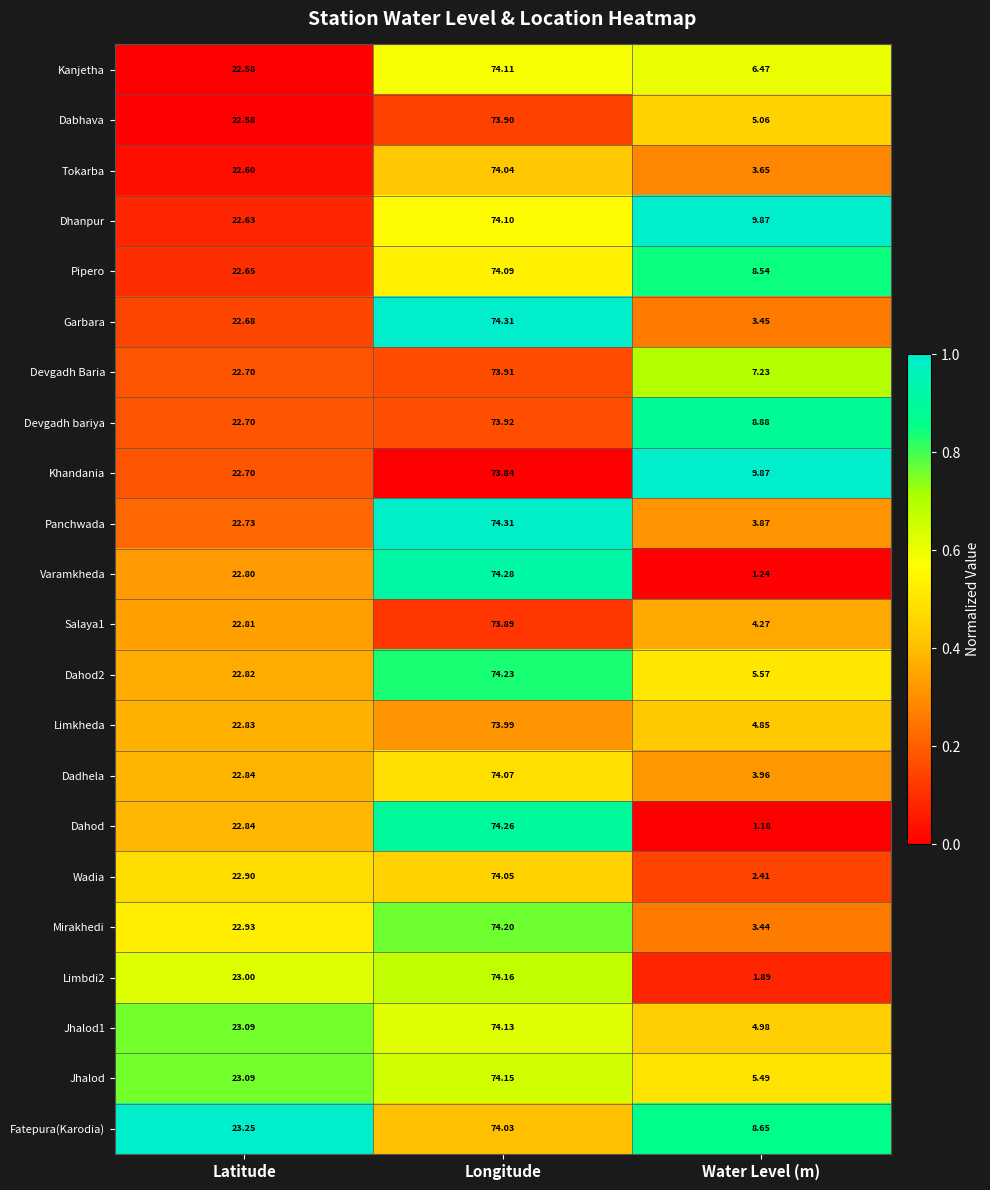

What is the total value across all series at Water Level (m)?

114.8